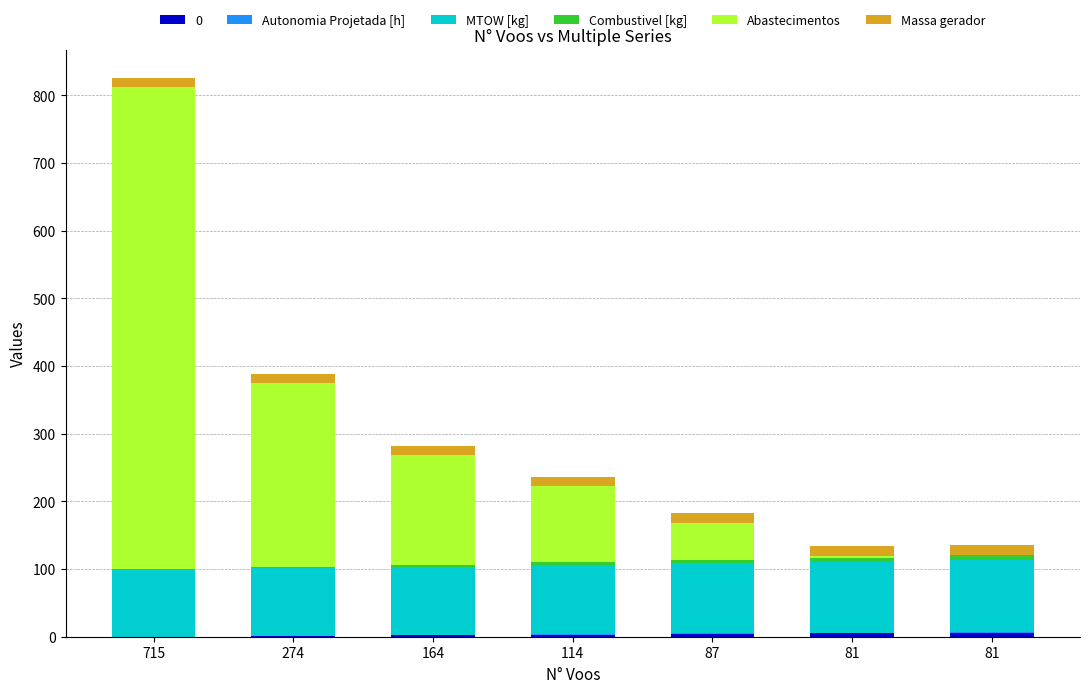

How many data points does each series have?

7